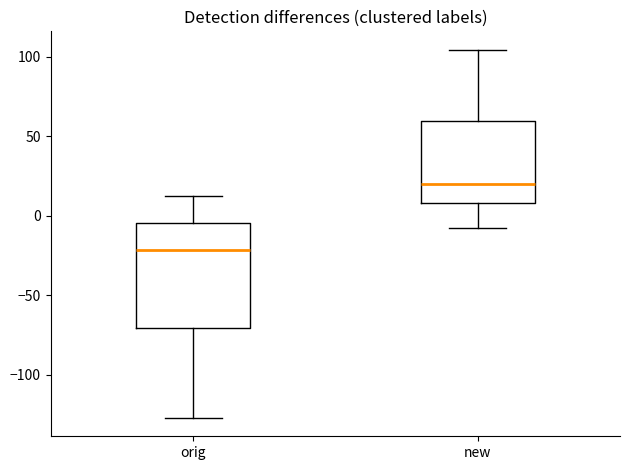

Where does the median line of the box for orig sit on the y-axis? The values are not printed on the chart, so give them approximately, as read against the axis.

-20